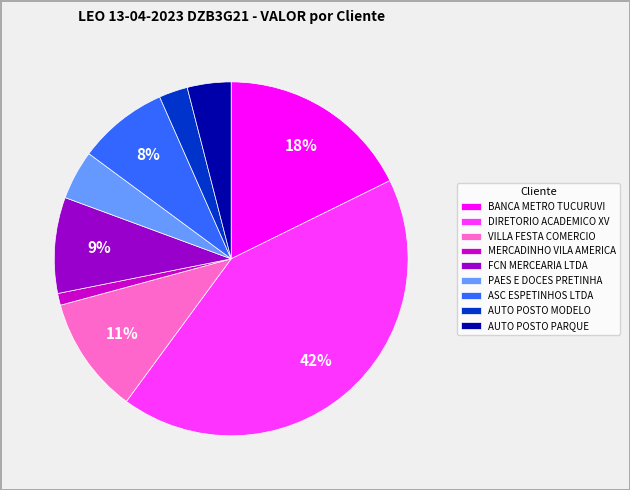

Which has a higher value, ASC ESPETINHOS LTDA or AUTO POSTO MODELO?

ASC ESPETINHOS LTDA